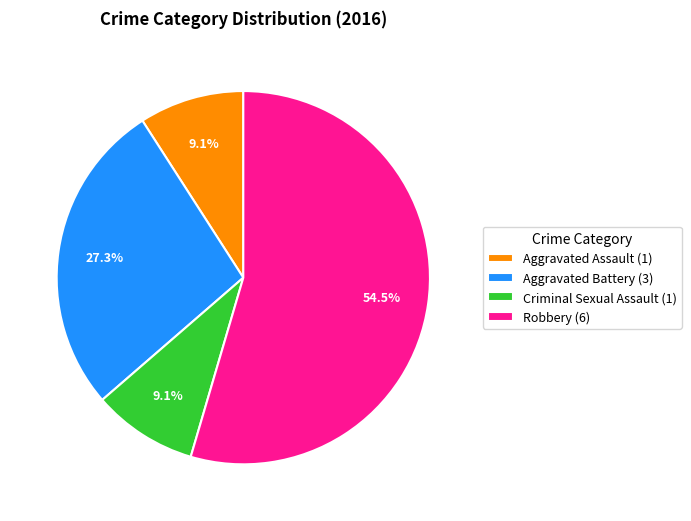

What is the total percentage of Robbery and Aggravated Battery?

81.8%